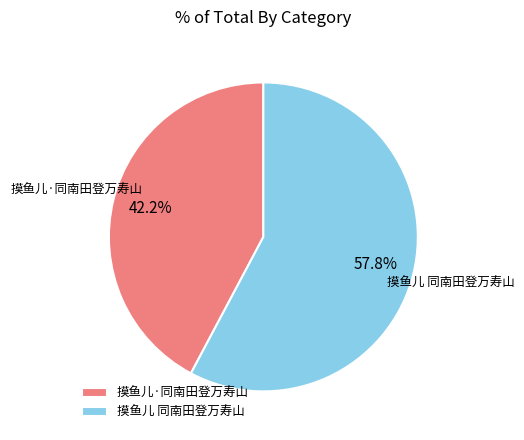

Rank the categories by value from highest to lowest.

摸鱼儿 同南田登万寿山, 摸鱼儿·同南田登万寿山